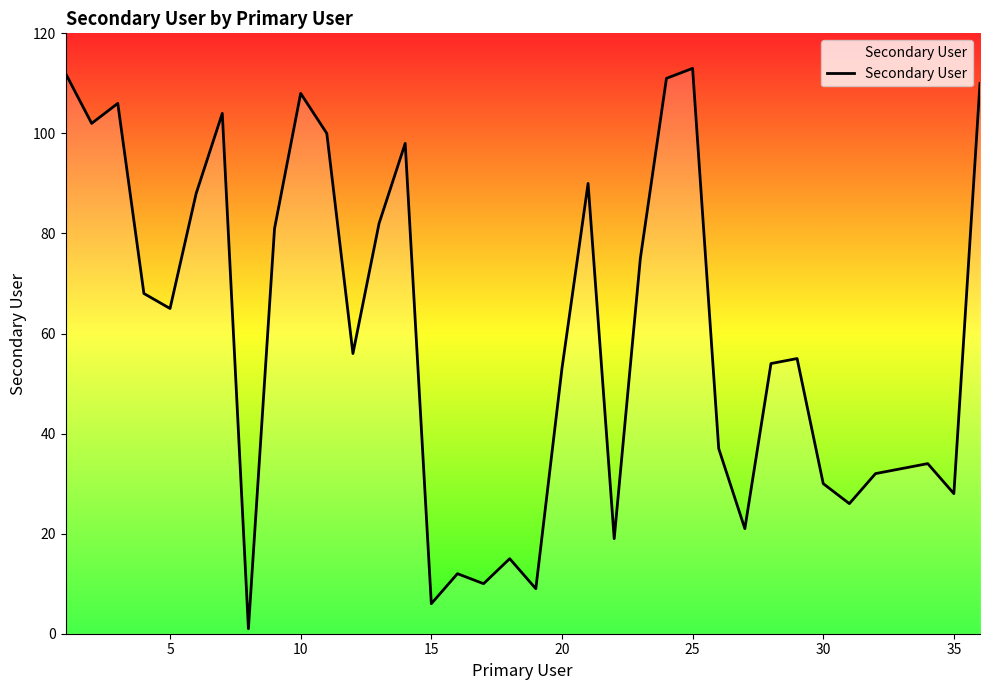

What is the difference between the maximum and minimum values?

112